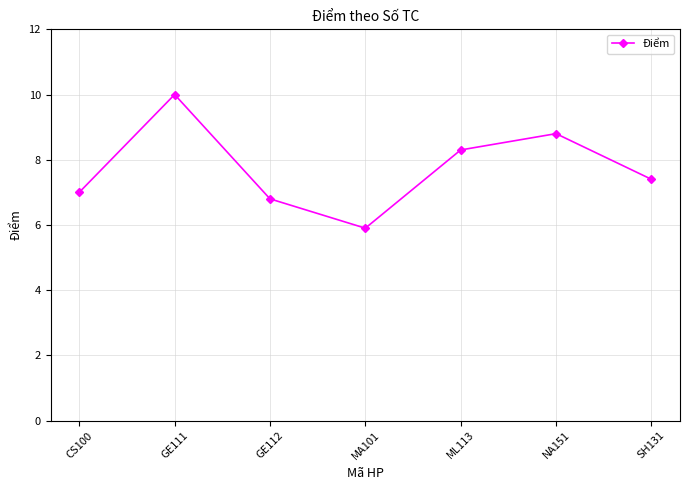

What is the approximate value at NA151?

8.8